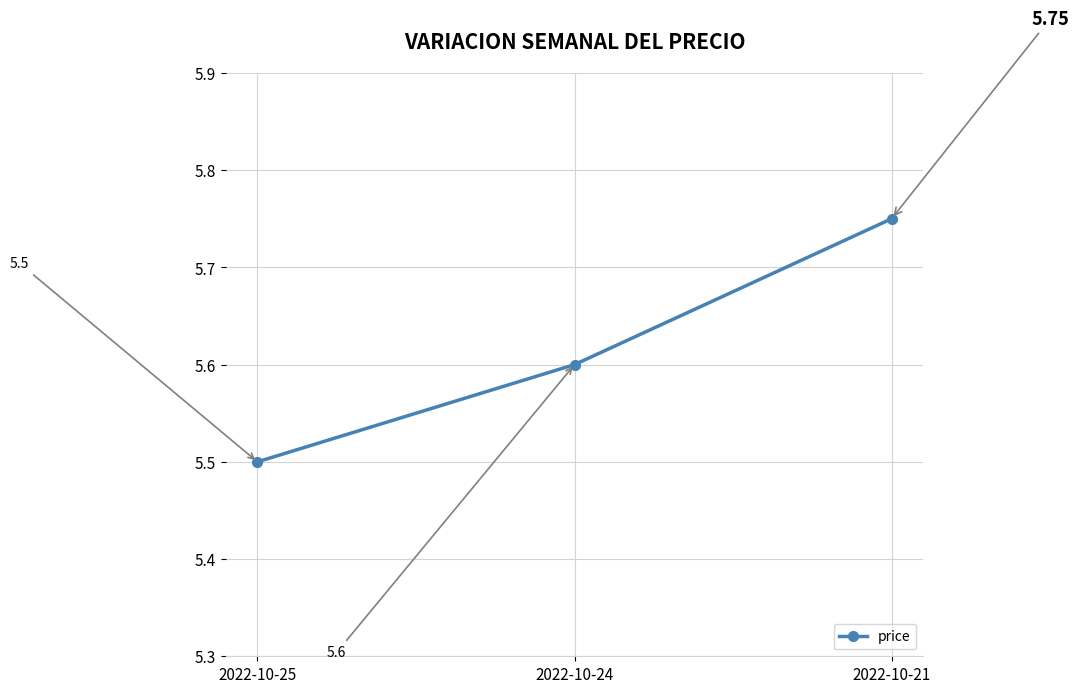

Between 2022-10-24 and 2022-10-21, which is larger?

2022-10-21